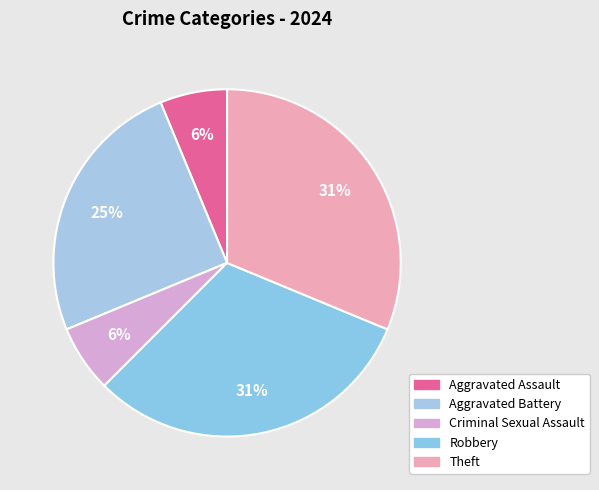

Count the number of slices in the pie.

5